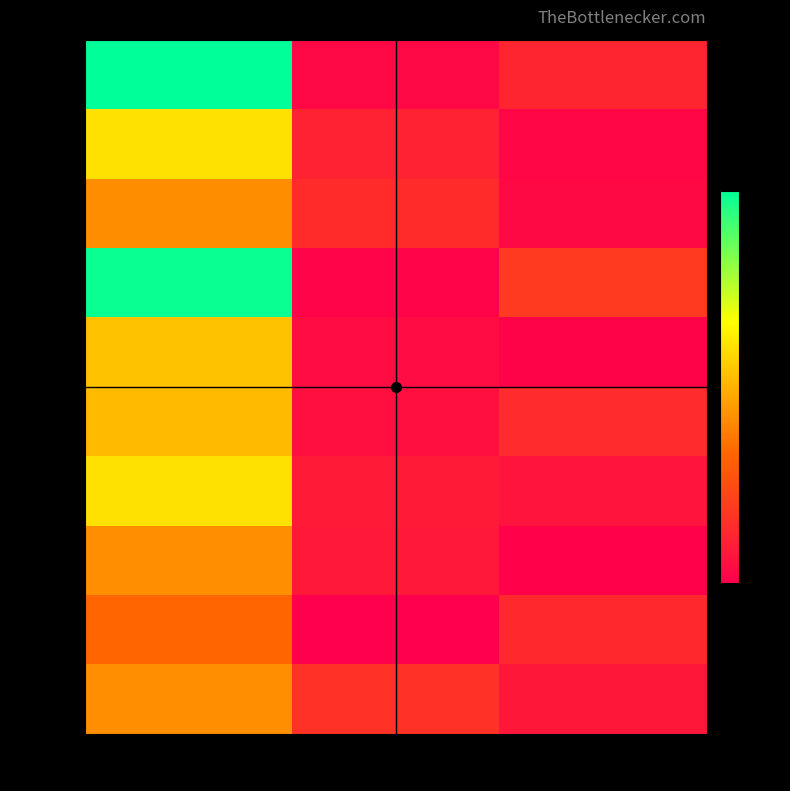

What is the greatest value displayed?

4435